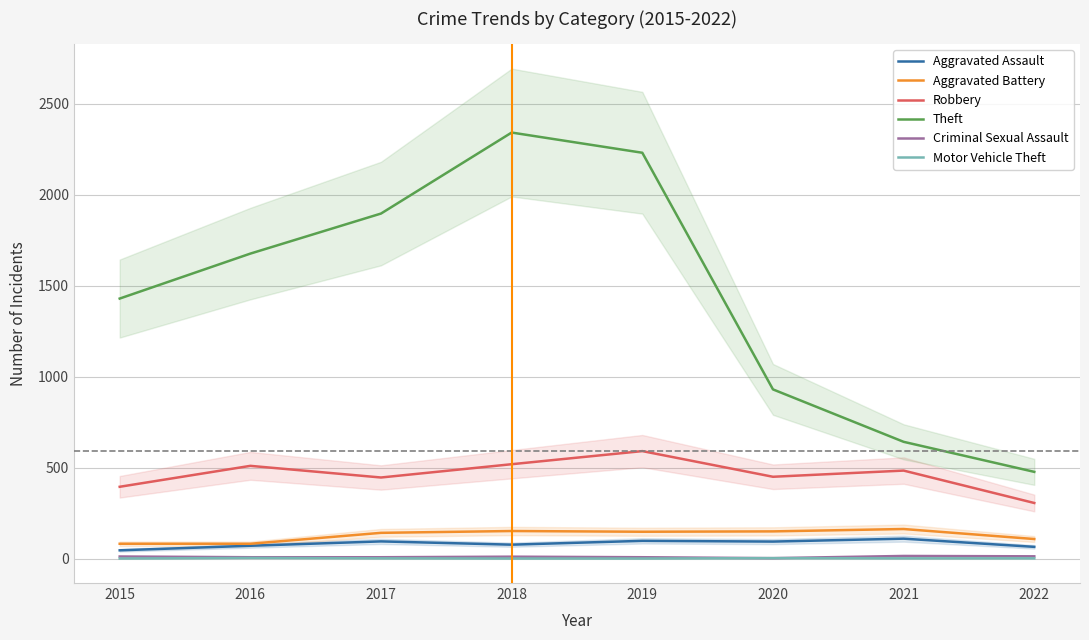

Reading left to right, extract all data points from this chart.

Aggravated Assault: 46	71	95	77	98	94	110	65
Aggravated Battery: 82	82	142	152	148	150	163	108
Robbery: 395	510	446	519	591	450	484	306
Theft: 1429	1676	1896	2341	2230	930	642	477
Criminal Sexual Assault: 12	8	8	11	8	3	15	13
Motor Vehicle Theft: 1	4	2	1	1	3	2	2